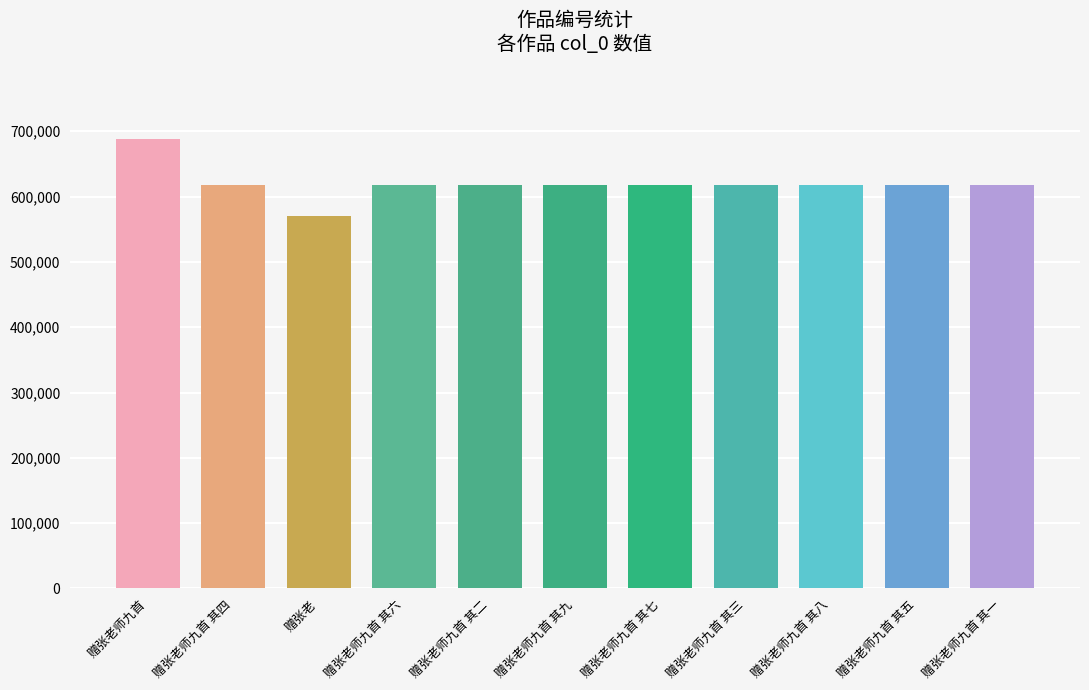

What is the ratio of the value at 赠张老师九首 其八 to the value at 赠张老师九首 其二?

1.0